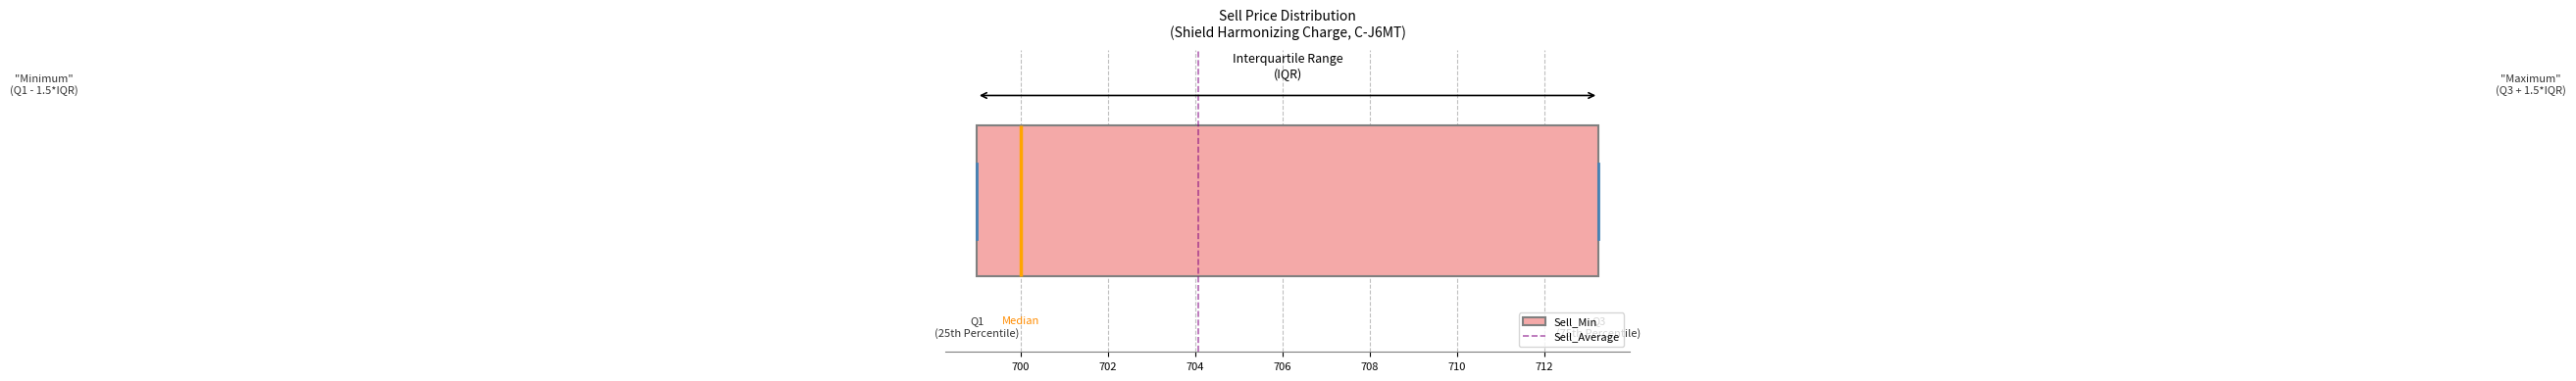

Transcribe this box plot: give where the median line is, the range the box spans, and where the two whiskers end, as read against the x-axis. The values are not printed on the chart, so give them approximately, as read against the axis.

median 700.0, box 699.0 to 713.2, whiskers 699.0 to 713.2